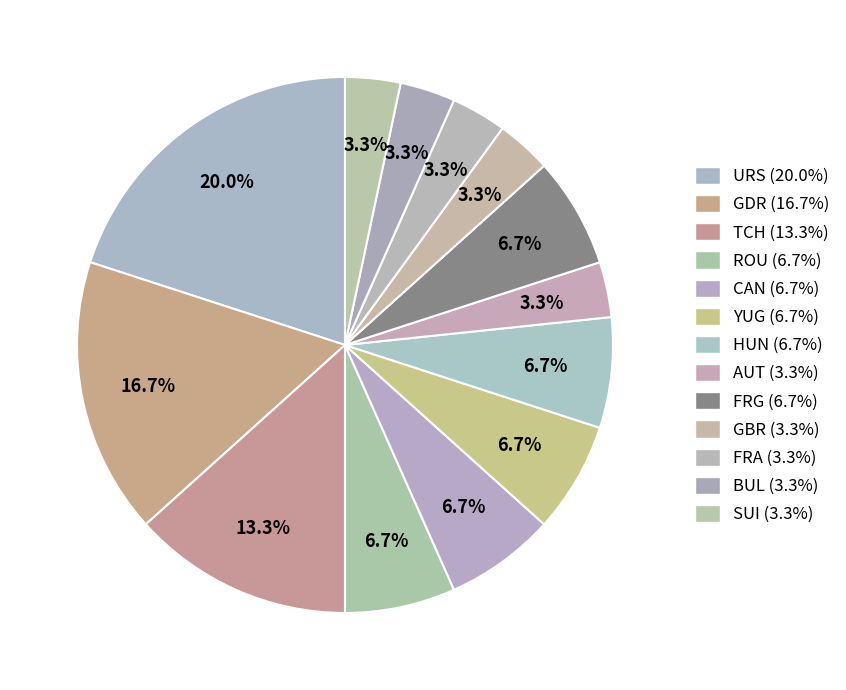

Does ROU represent more than half of the total?

No